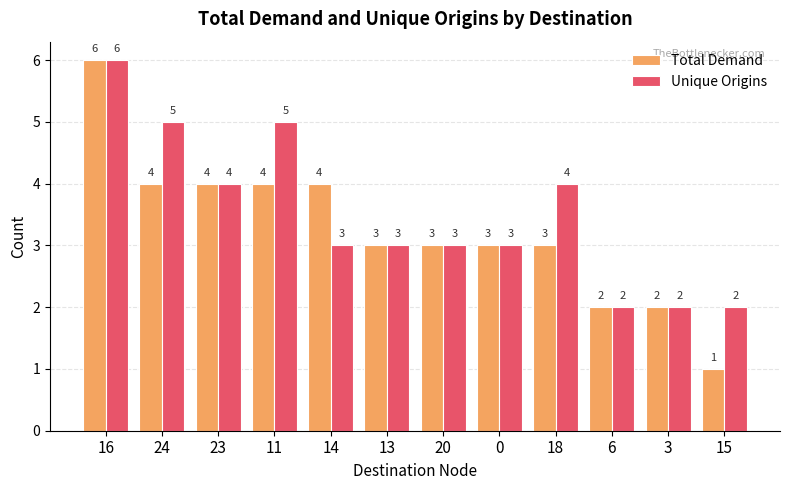

What is the value of the Total Demand bar at the 5th from the left?

4